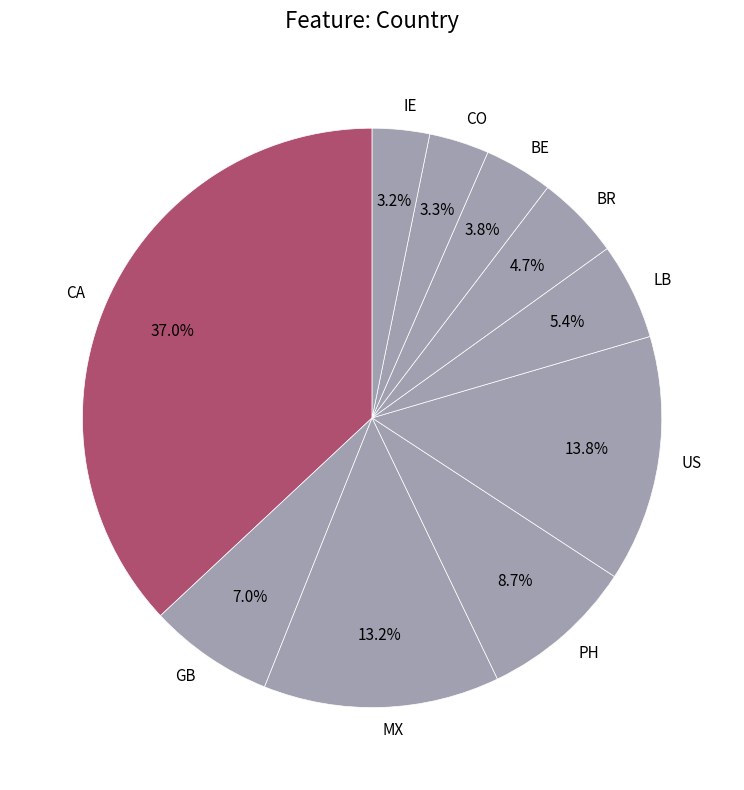

True or false: MX accounts for 2% of the total.

False